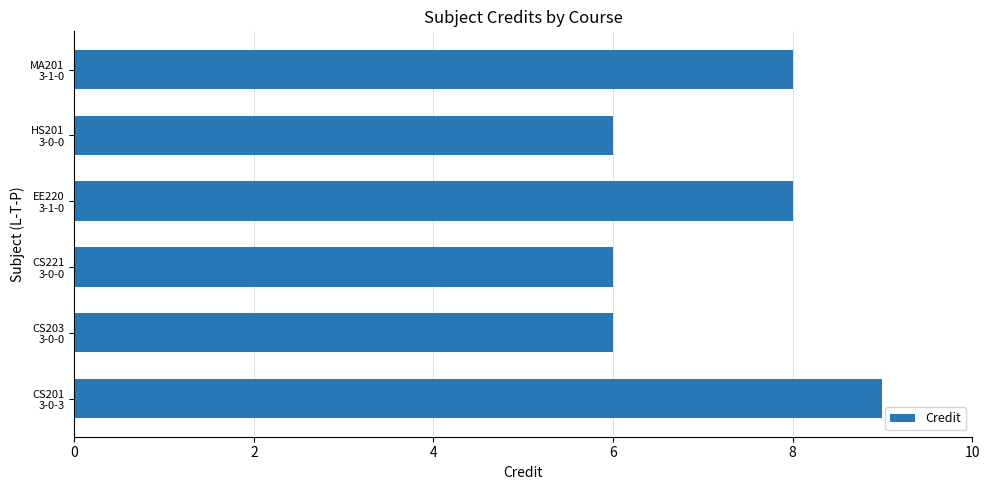

Are the bars grouped side by side (vs. stacked)?

No